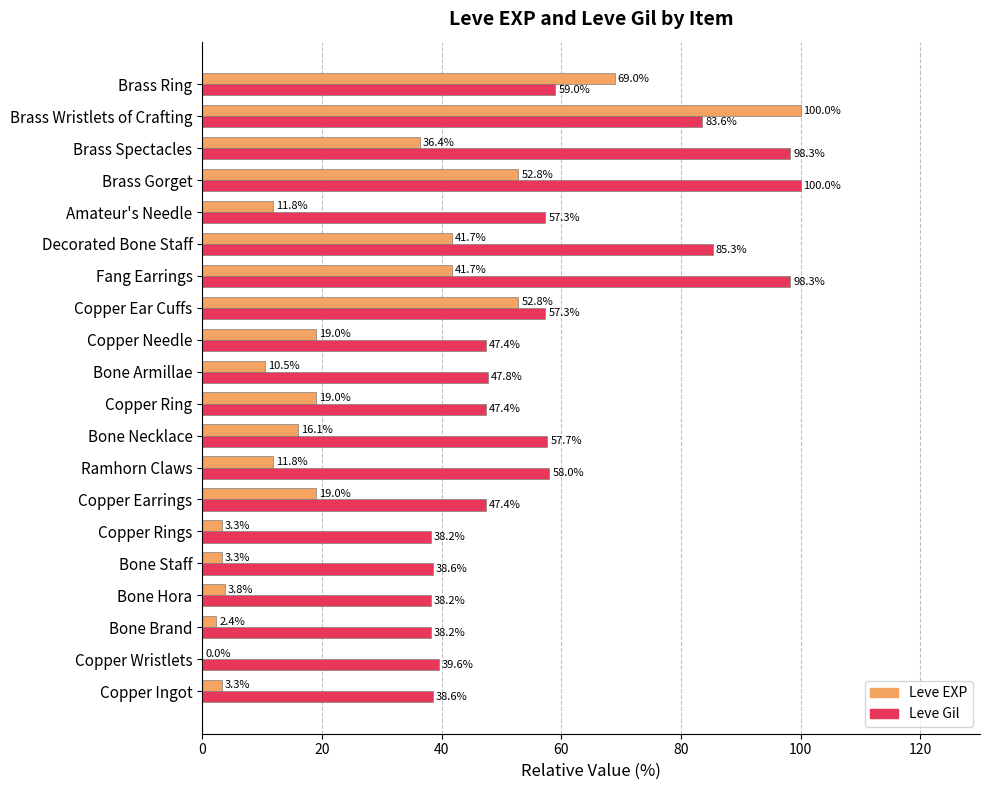

The Leve EXP series shows 19.0 at Copper Ring. True or false?

True